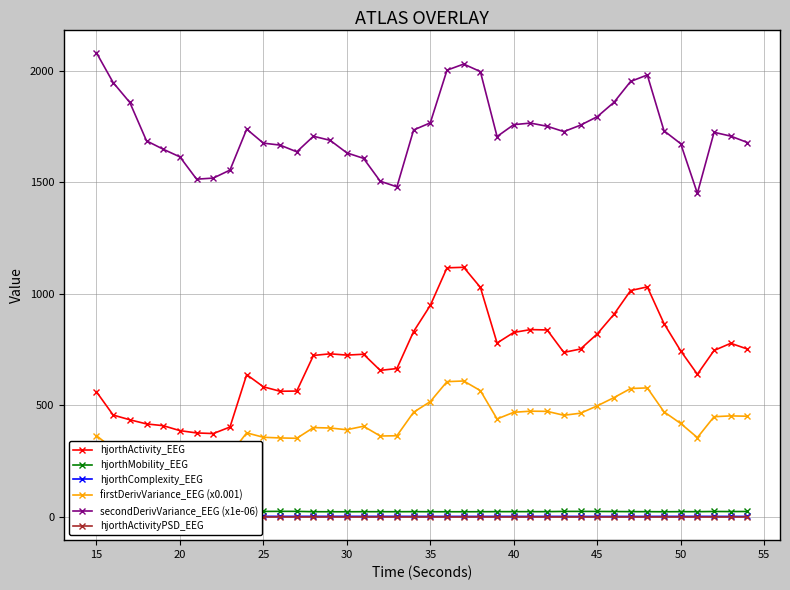

What is the maximum value shown in the chart?

2081.7